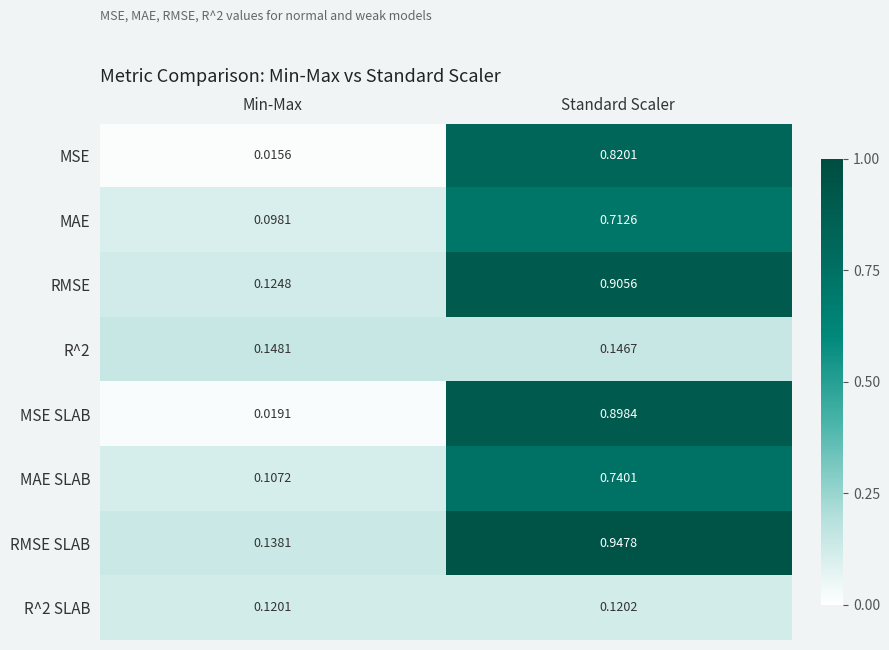

Which category has the highest value across all series?

Standard Scaler